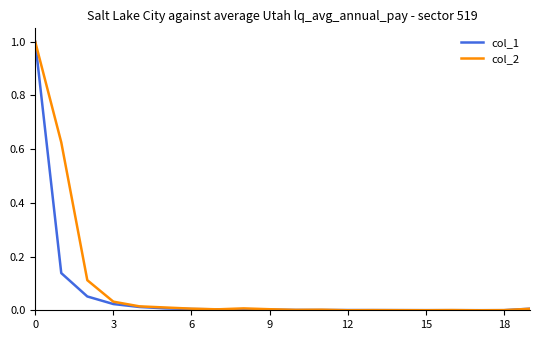

How many lines are shown in the chart?

2